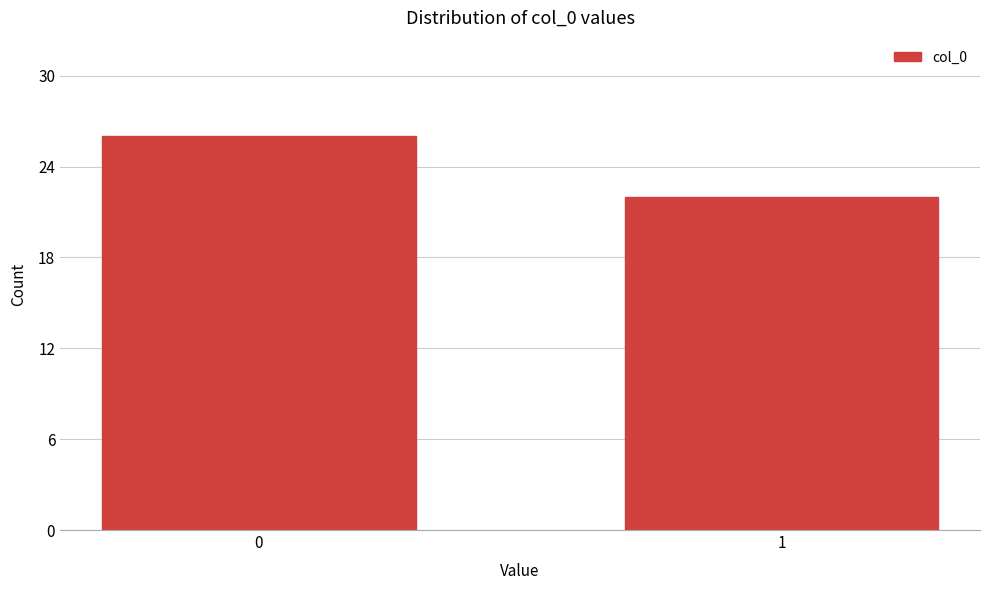

Reading right to left, list all the values displayed in this chart.

22	26